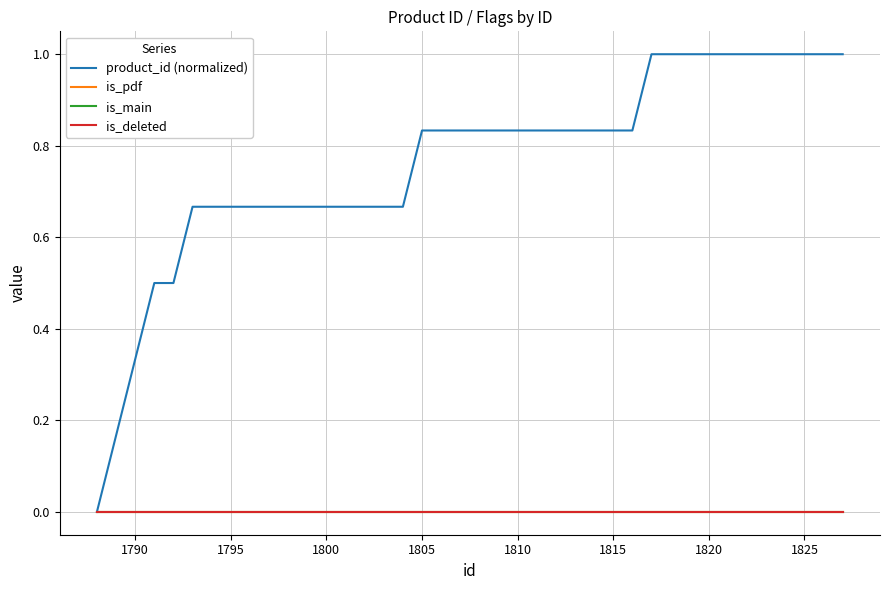

True or false: product_id (normalized) and is_main intersect in this chart.

False